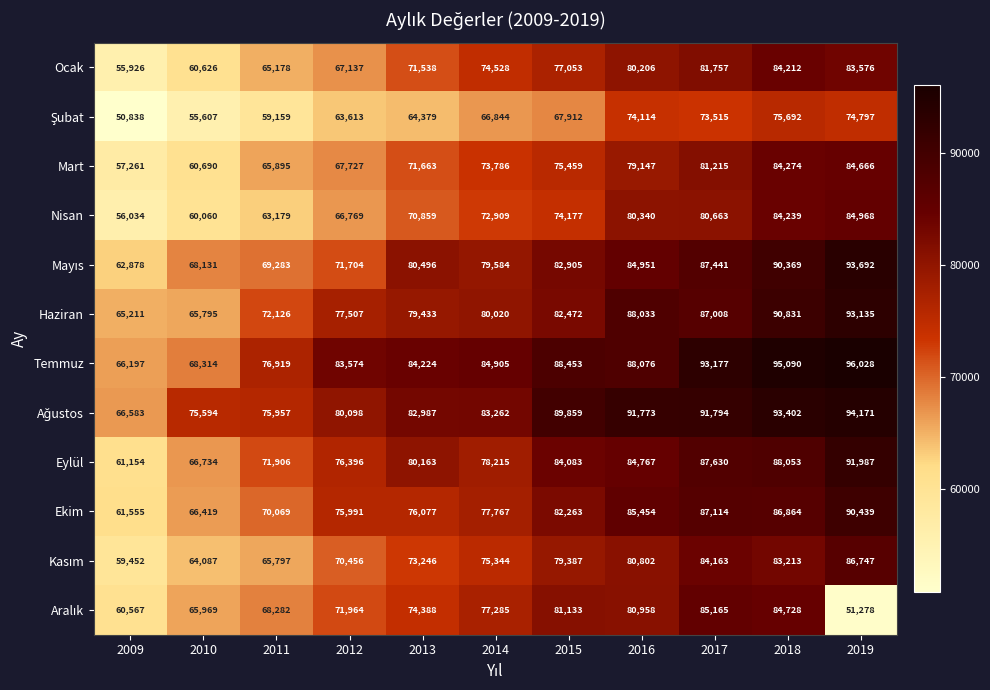

How many distinct data groups are displayed?

12